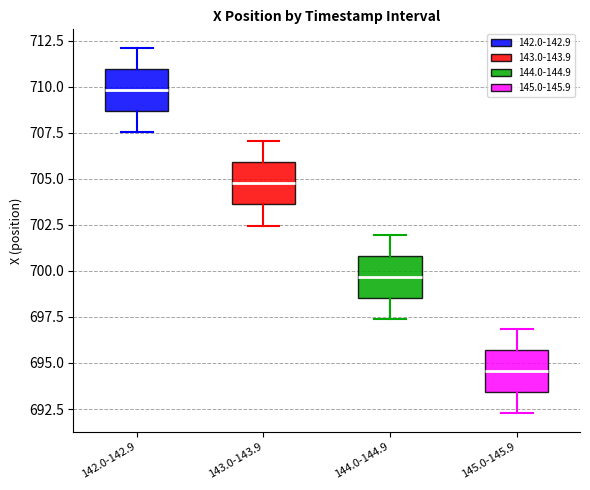

Reading left to right, transcribe this box plot: for each box, give where its median line is, the range the box spans, and where its two whiskers end, as read against the y-axis. The values are not printed on the chart, so give them approximately, as read against the axis.

142.0-142.9: median 710.0, box 708.5 to 711.0, whiskers 707.5 to 712.0
143.0-143.9: median 704.5, box 703.5 to 706.0, whiskers 702.5 to 707.0
144.0-144.9: median 699.5, box 698.5 to 701.0, whiskers 697.5 to 702.0
145.0-145.9: median 694.5, box 693.5 to 695.5, whiskers 692.5 to 697.0